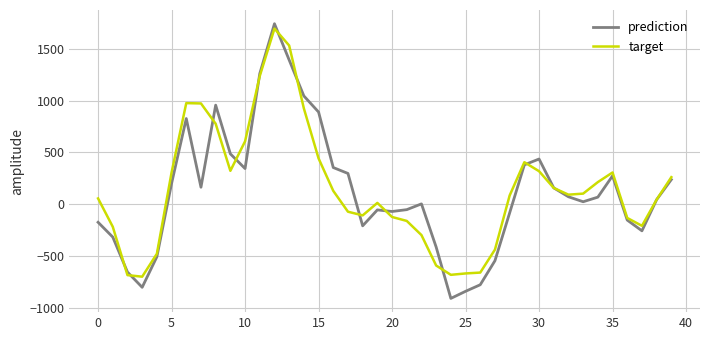

What is the lowest value of the target series?

-701.9